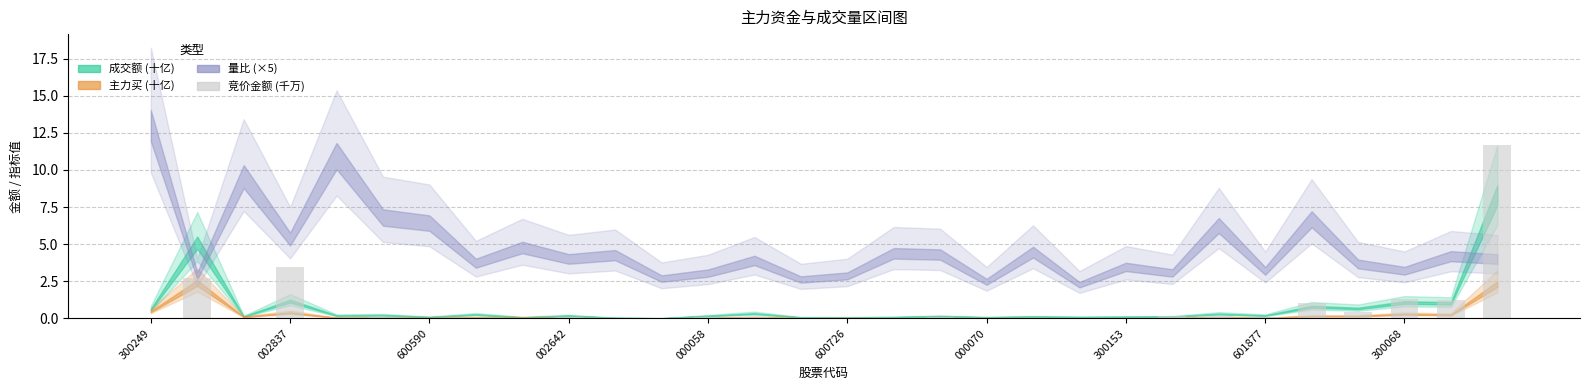

What is the sum of all values?

23.0